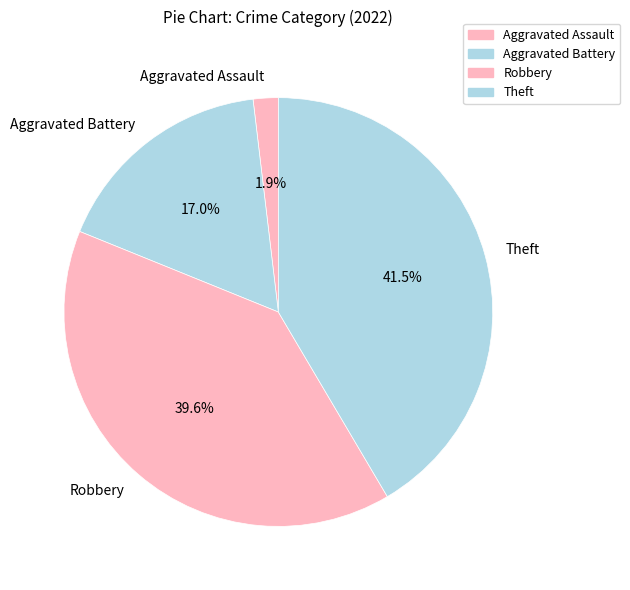

Approximately how many times larger is the value at Theft compared to Aggravated Battery?

2.4